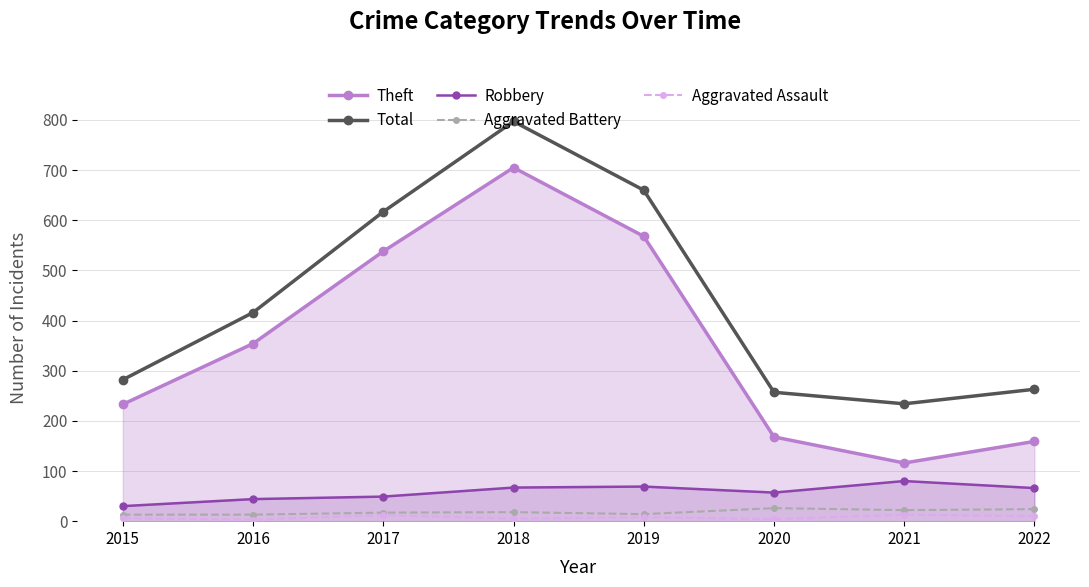

What is the value of the Aggravated Battery point at the 3rd from the left?

17